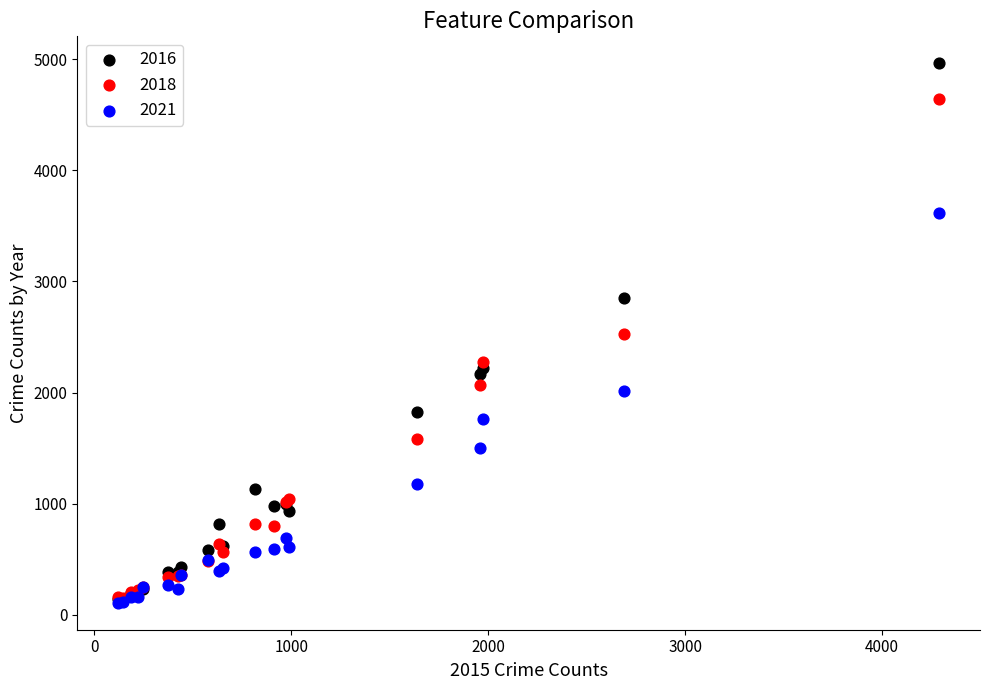

Which series reaches the maximum Y coordinate?

2016